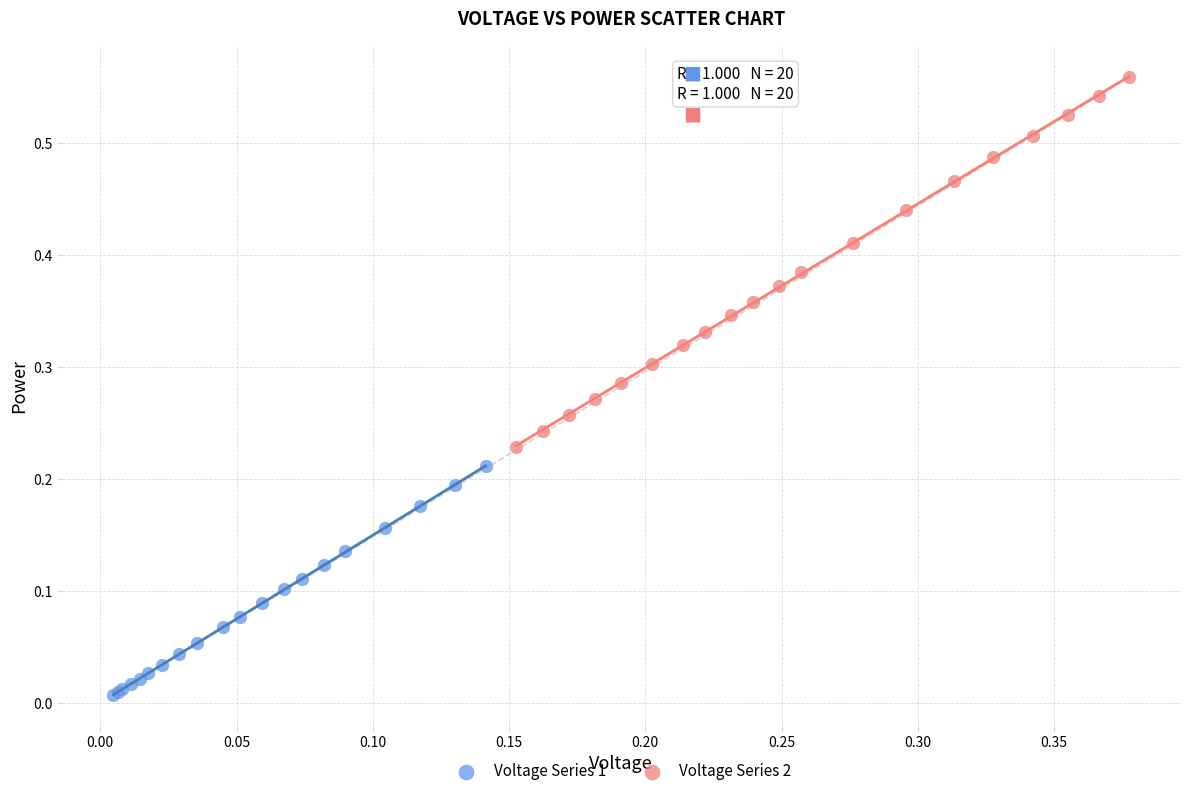

Which series contains the lowest Y value?

Voltage Series 1